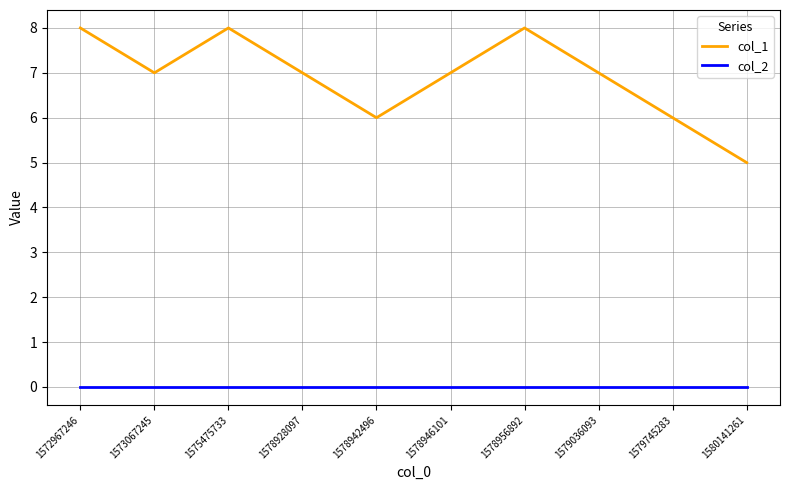

What is the total value across all series at 1579745283?

6